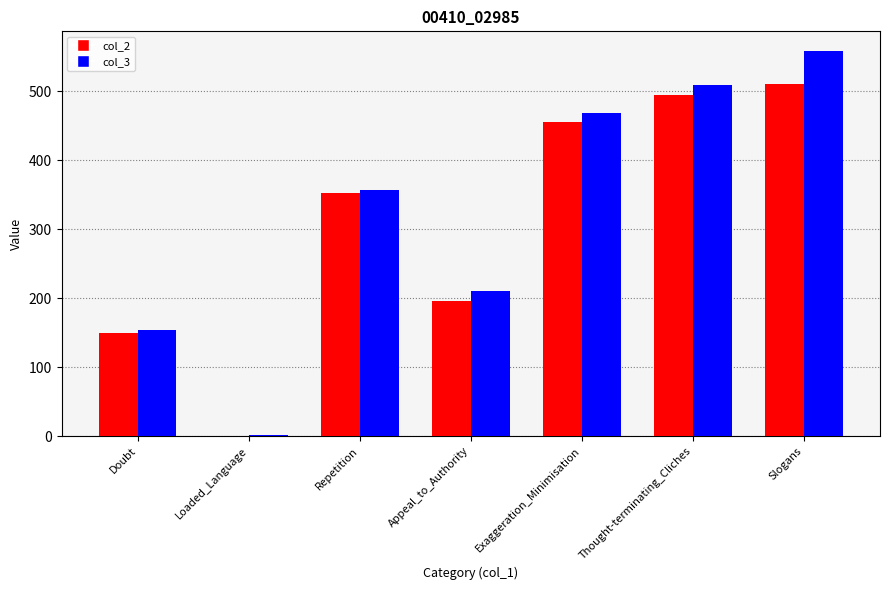

True or false: col_3 has a value of 559 at Slogans.

True